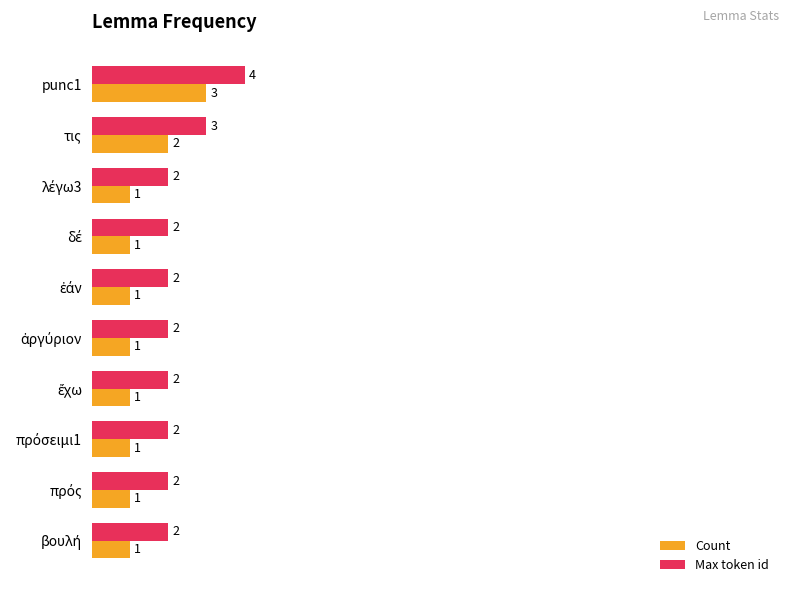

Count the Count values in the range 1 to 2.

9